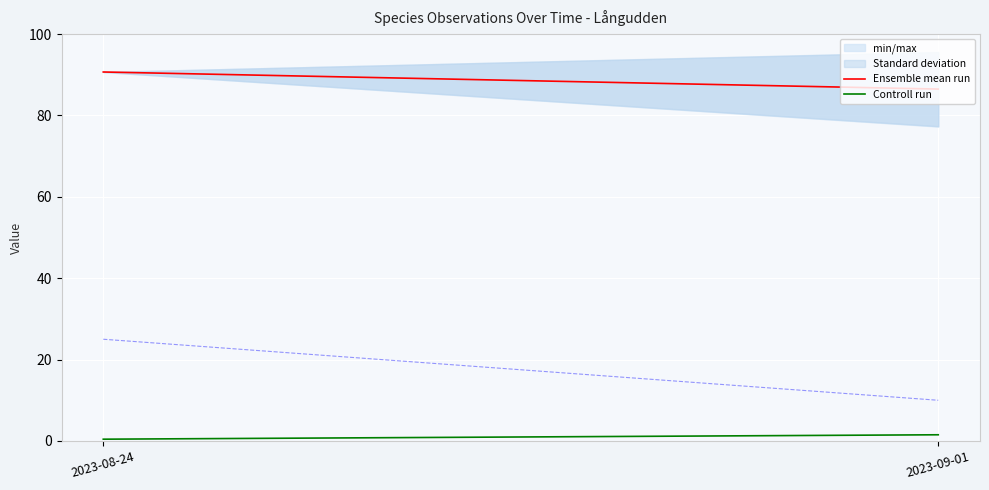

At which label does Ensemble mean run reach its minimum?

2023-09-01